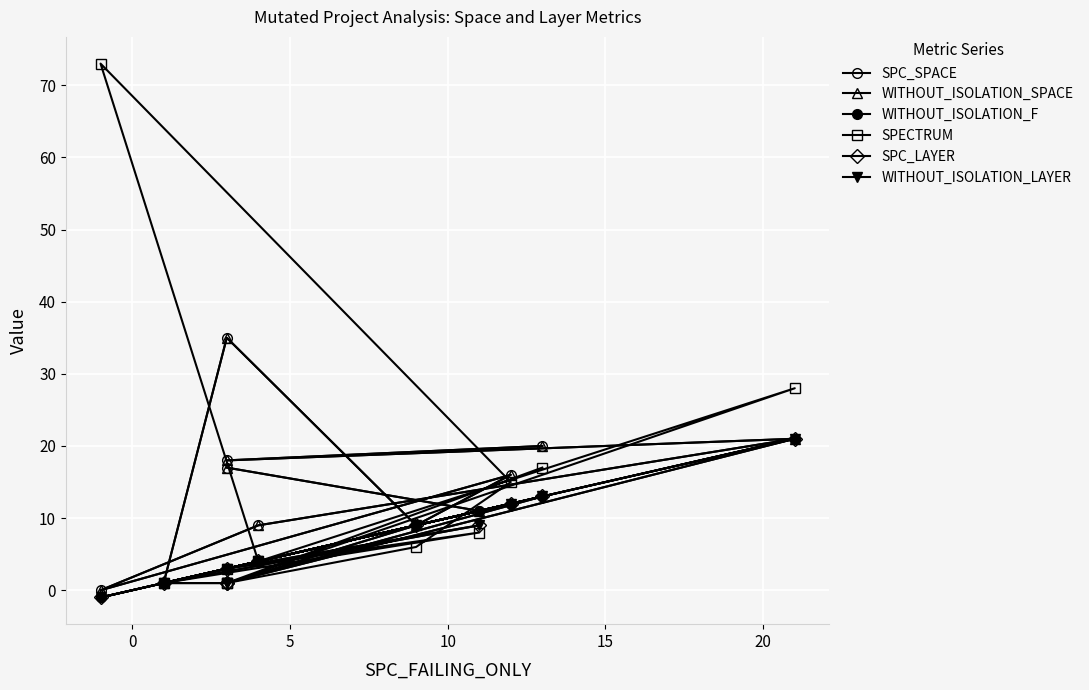

Rank the series at 10 from highest to lowest value.

SPC_SPACE, WITHOUT_ISOLATION_SPACE, WITHOUT_ISOLATION_F, SPECTRUM, SPC_LAYER, WITHOUT_ISOLATION_LAYER